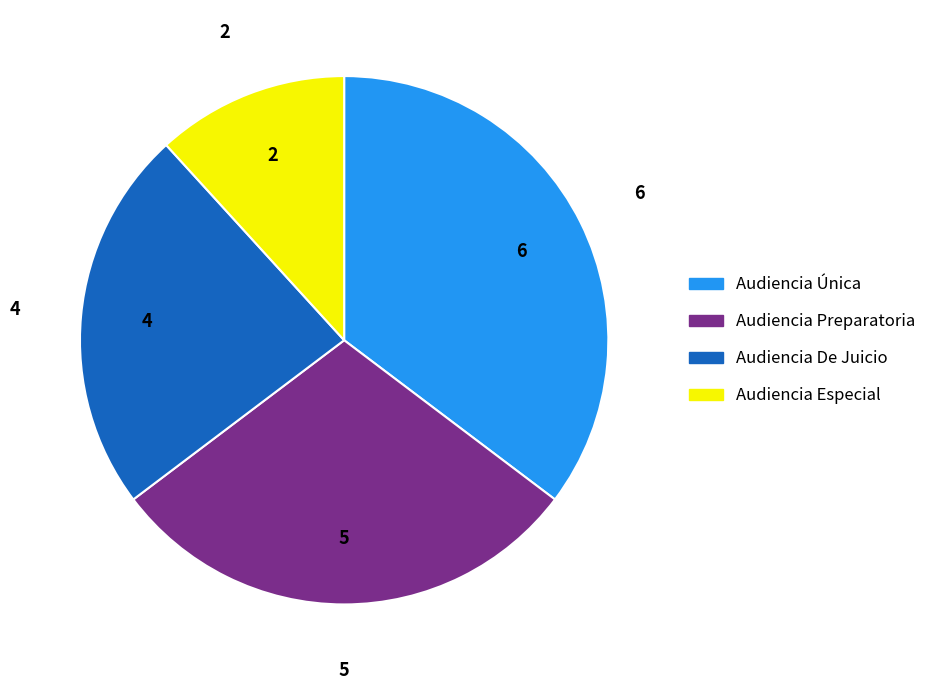

The Audiencia Especial slice represents 18% of the pie. True or false?

False